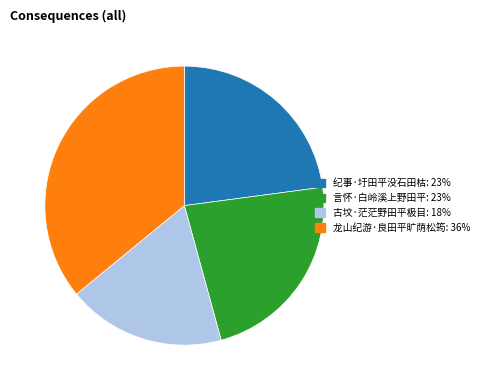

Which category has the smallest portion of the pie?

古坟·茫茫野田平极目